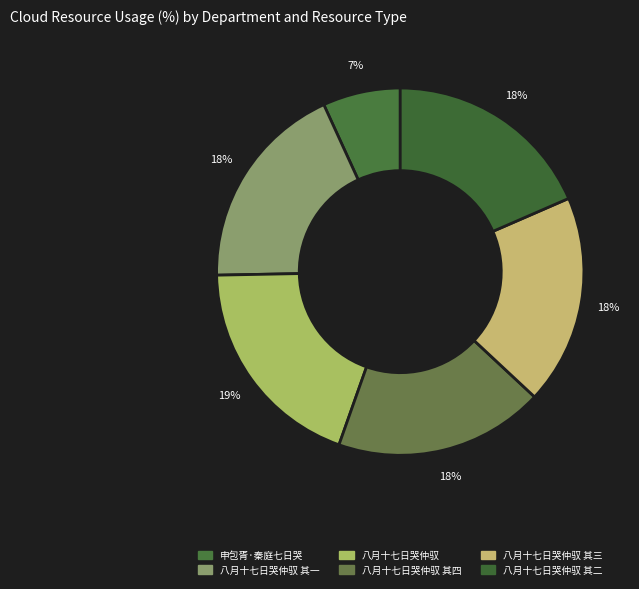

How many segments does this pie chart have?

6